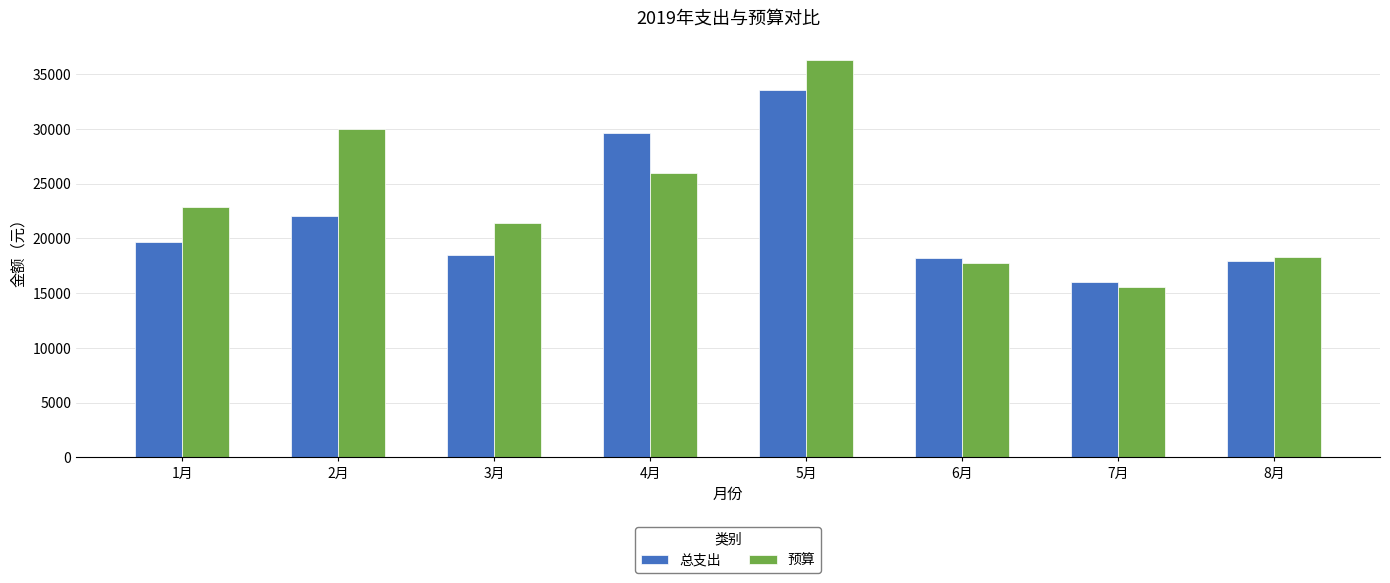

List the series in order of their peak value, highest first.

预算, 总支出